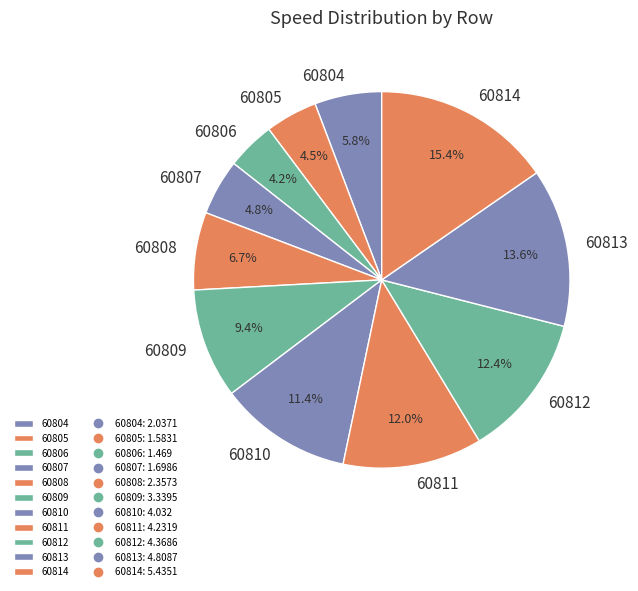

What is the ratio of the value at 60811 to the value at 60807?

2.5